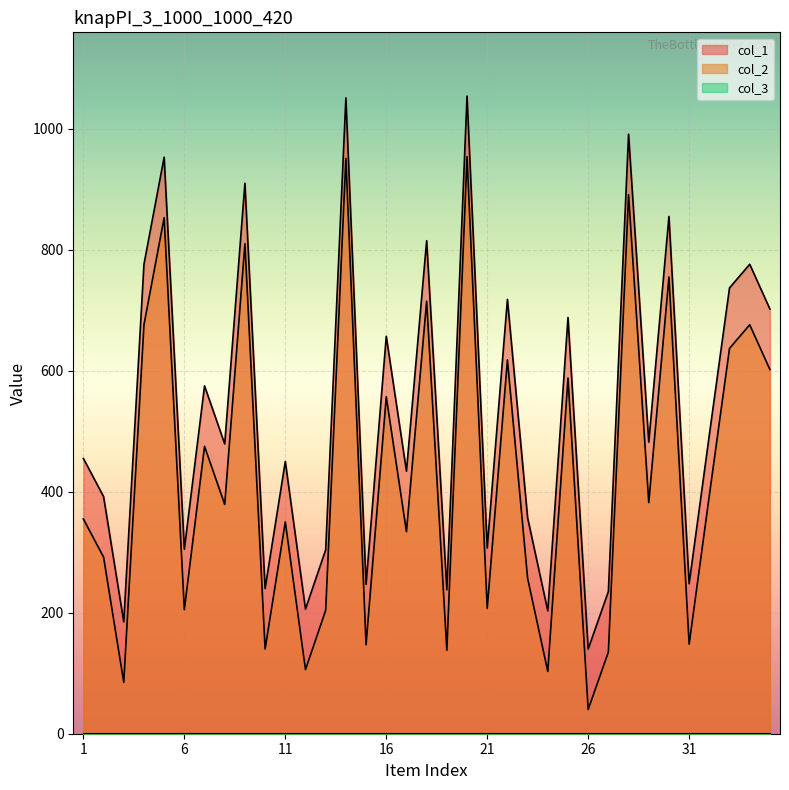

True or false: col_2 and col_1 cross at least once.

False